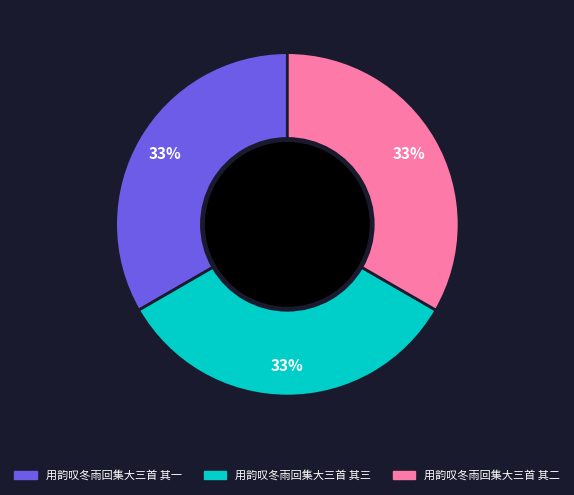

Combined, do 用韵叹冬雨回集大三首 其三 and 用韵叹冬雨回集大三首 其一 account for over 50%?

Yes